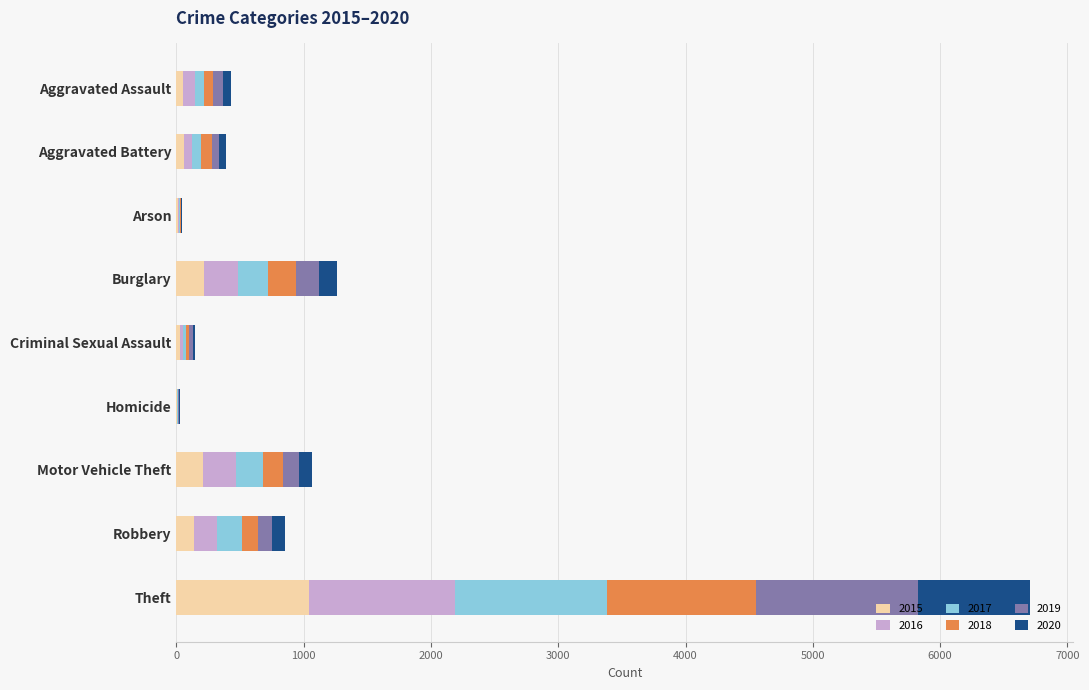

Is it true that 2015 equals 216 at Burglary?

True